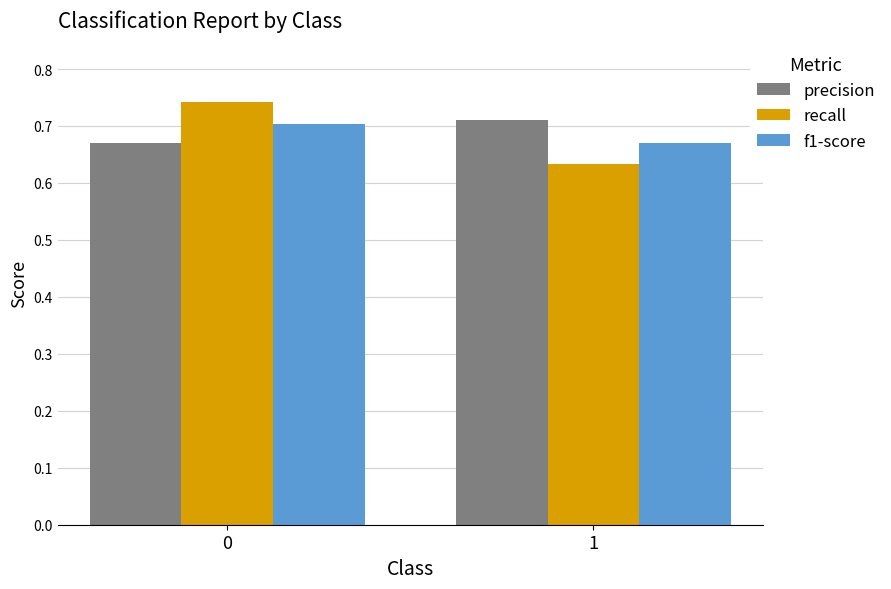

What is the sum of the f1-score values at 0 and 1?

1.4